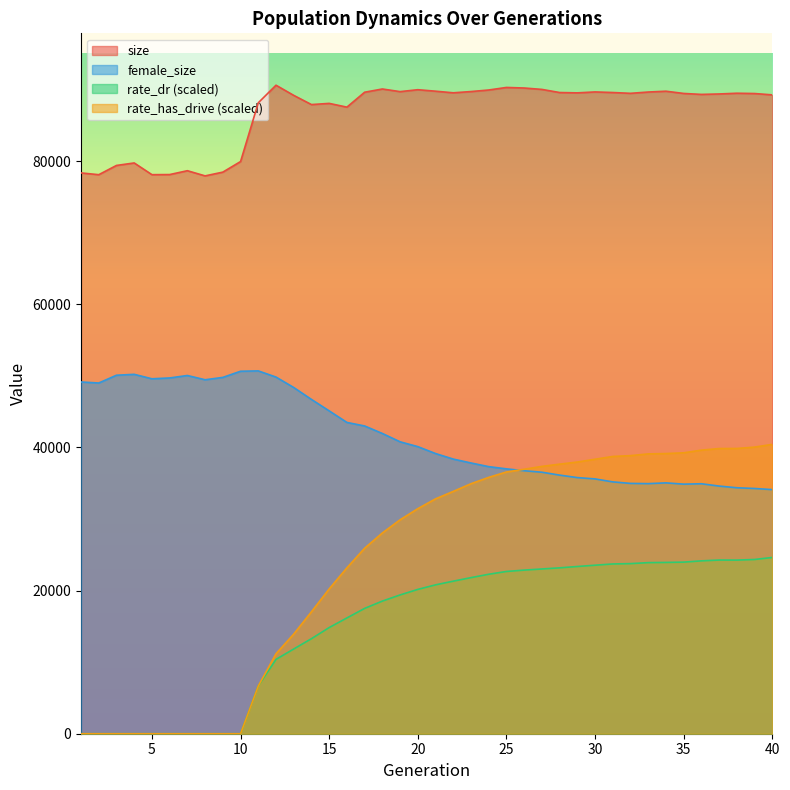

At 39, list the series in order from smallest to largest.

rate_dr, female_size, rate_has_drive, size